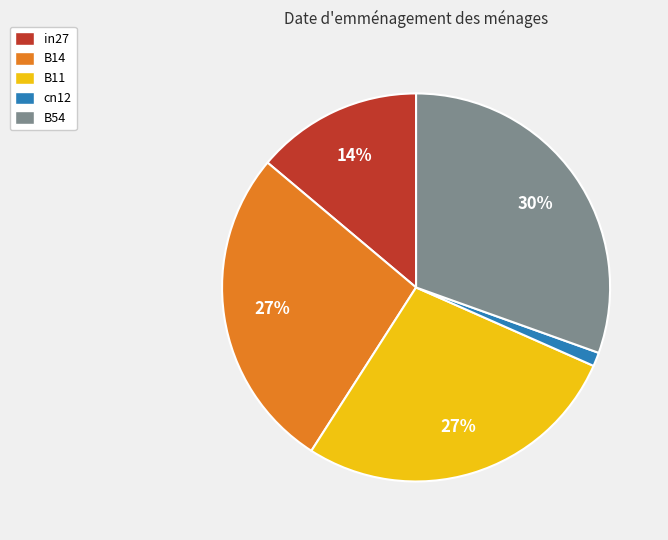

Which has a higher value, B54 or in27?

B54